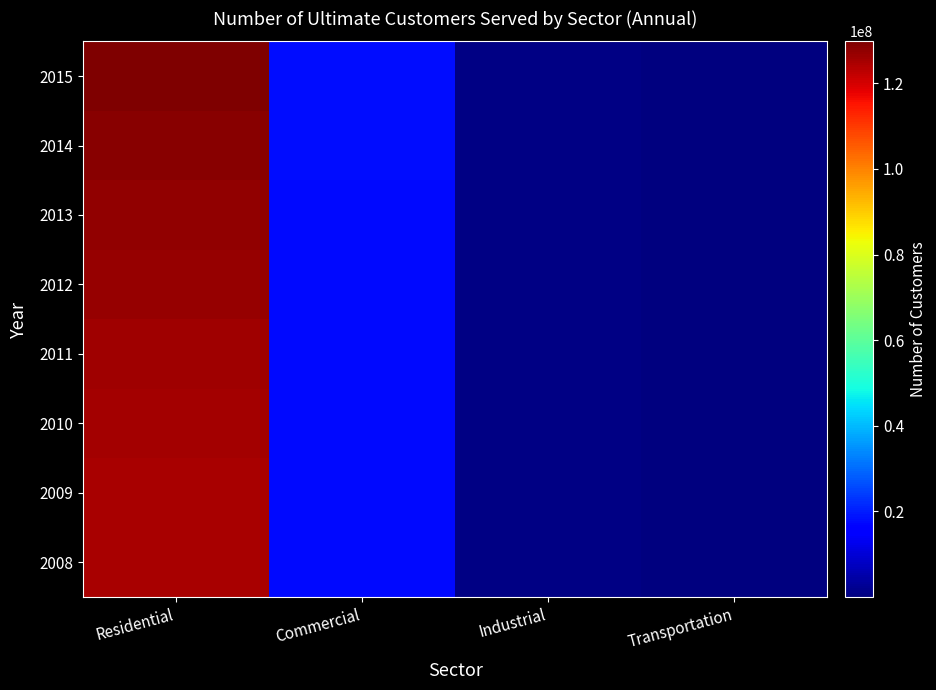

Between Commercial and Transportation, which is larger?

Commercial